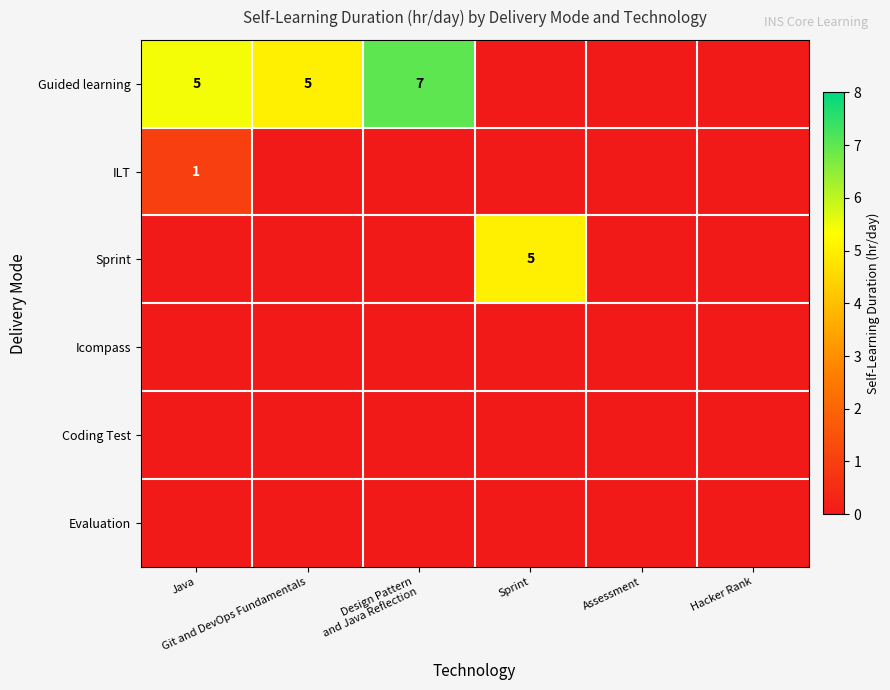

Which series changed the most between Java and Git and DevOps Fundamentals?

ILT